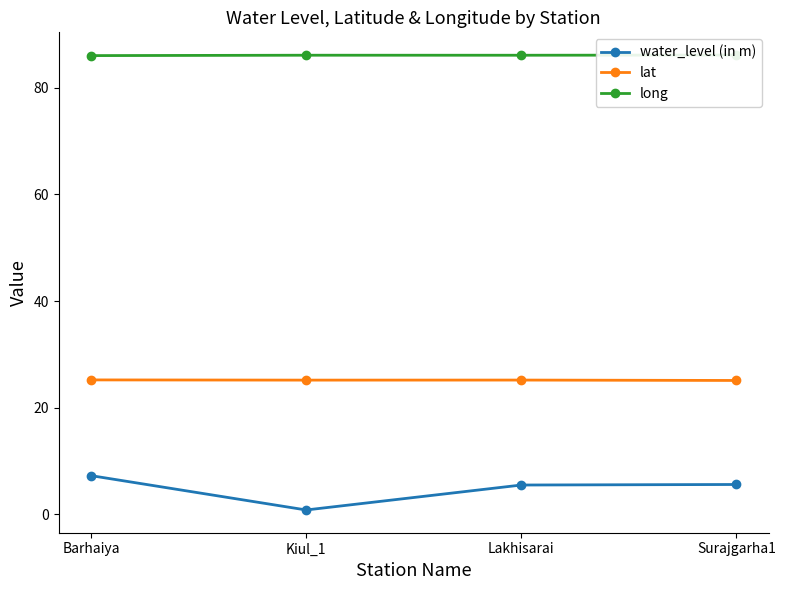

Rank the series by their average value, from highest to lowest.

long, lat, water_level (in m)